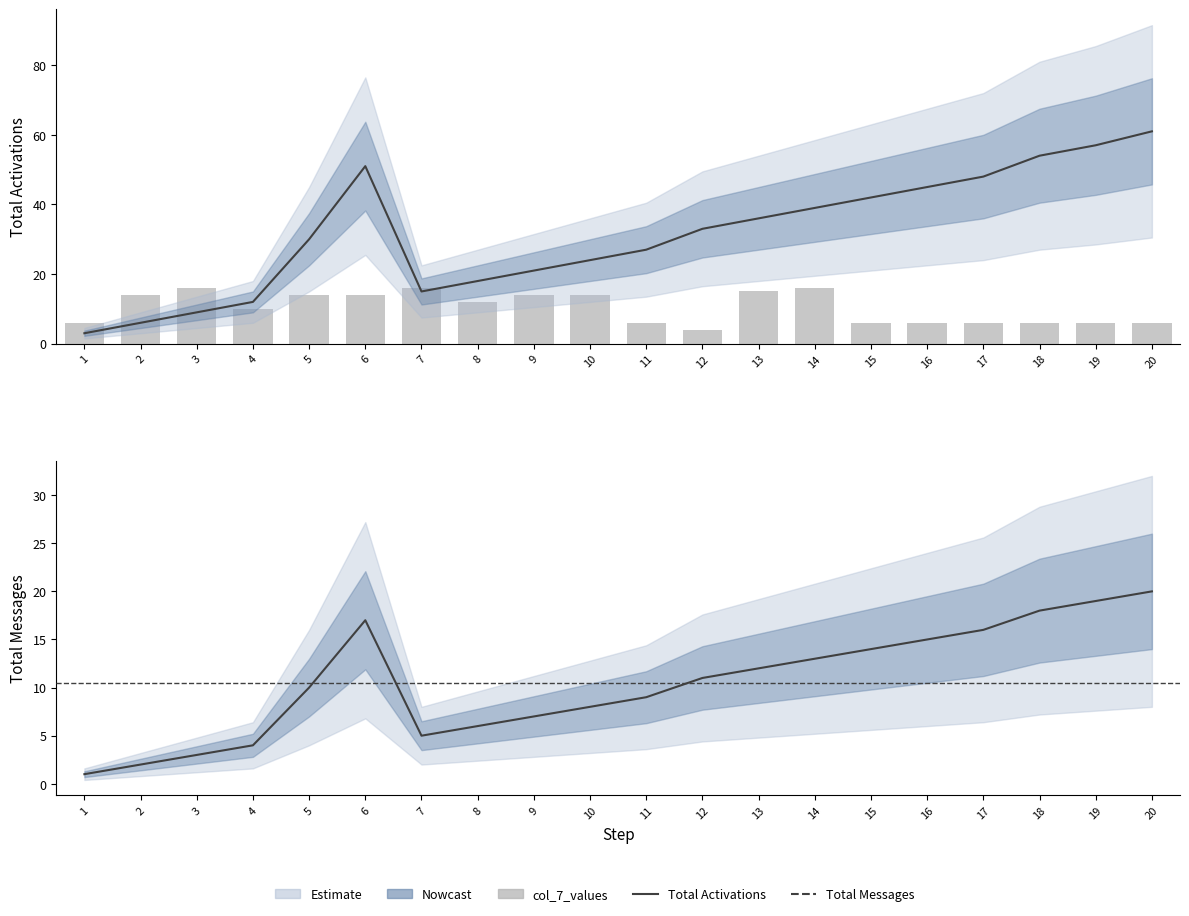

At which category is the sum across all series the highest?

20